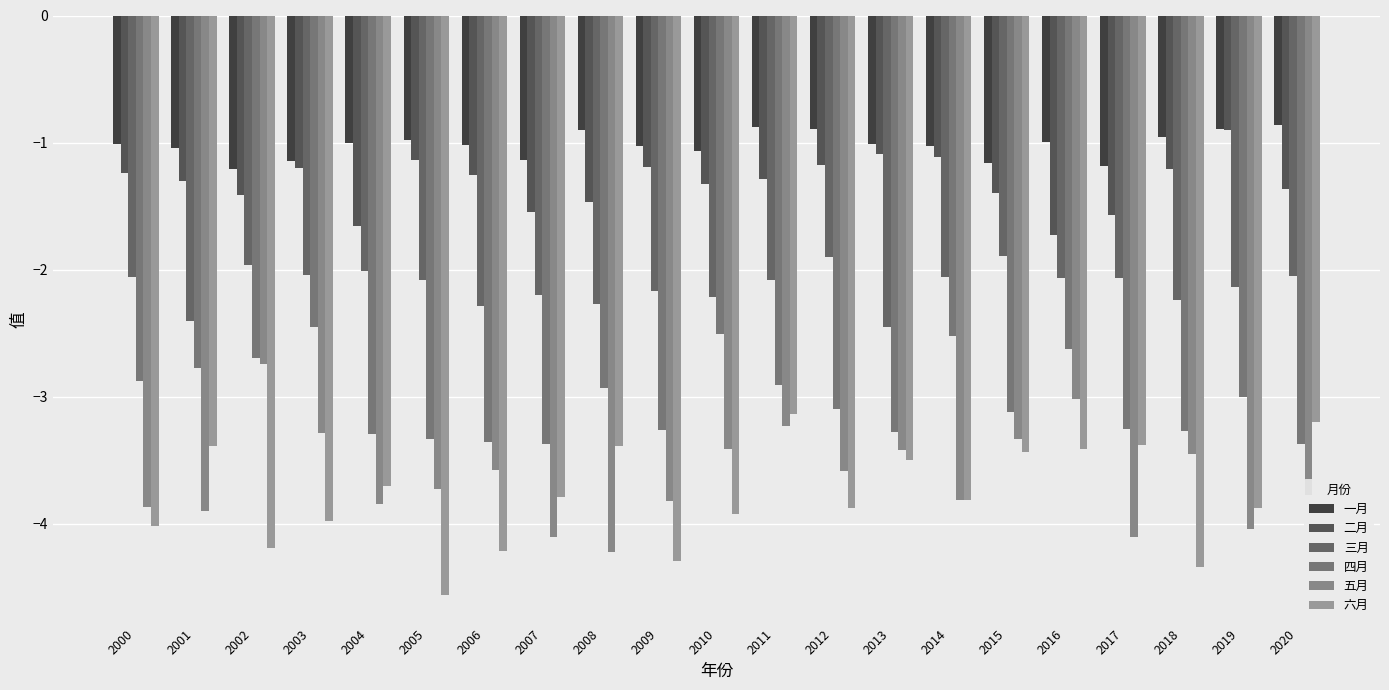

How many data points does each series have?

21